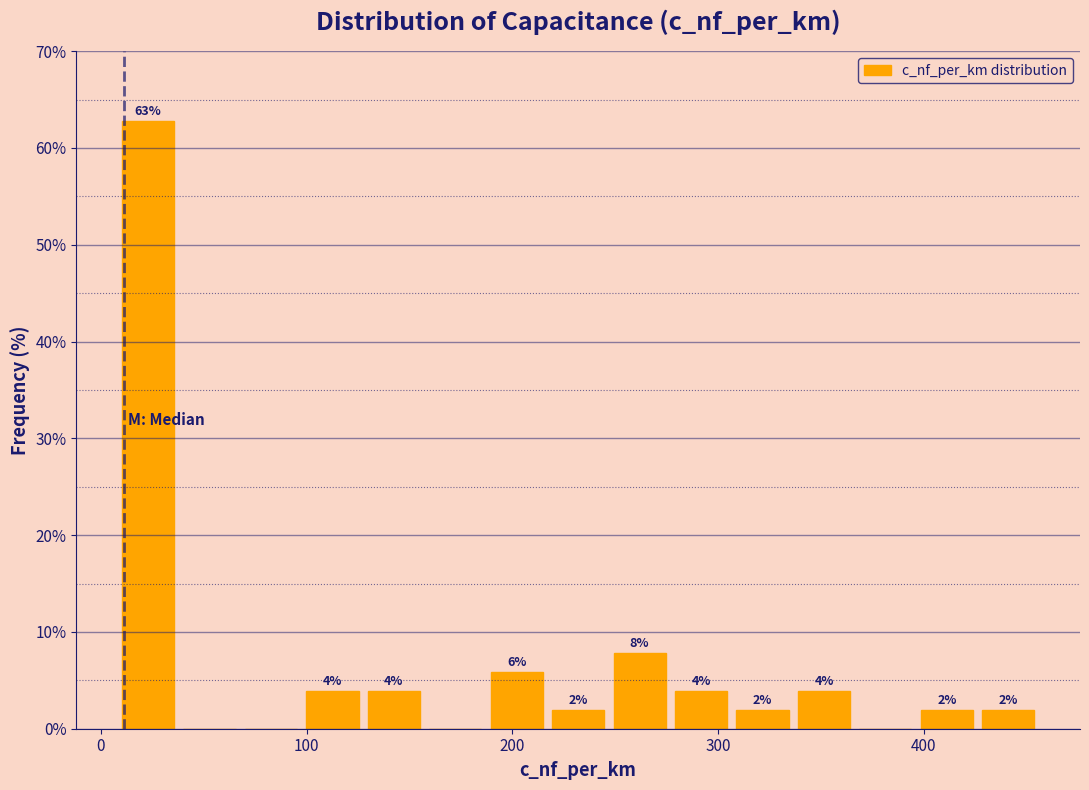

Read against the x-axis, roughly where is the centre of the tallest bar?

20